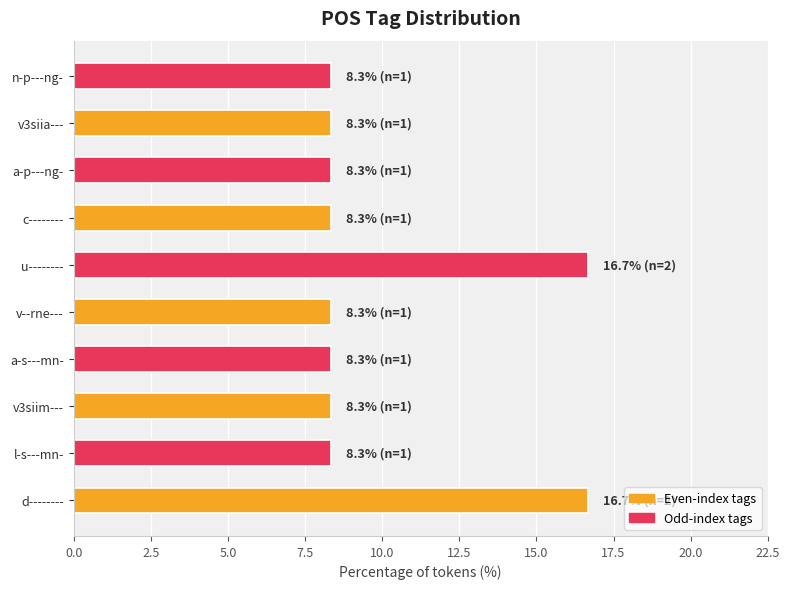

Read the value at c--------.

8.3